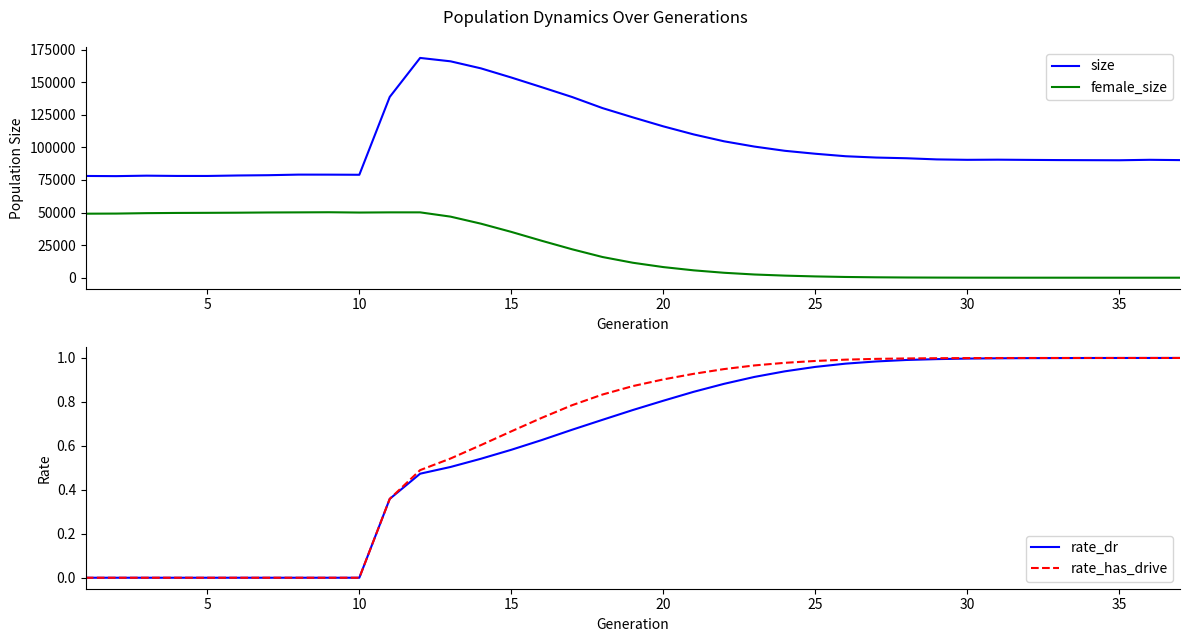

Which series has the largest total across all categories?

size